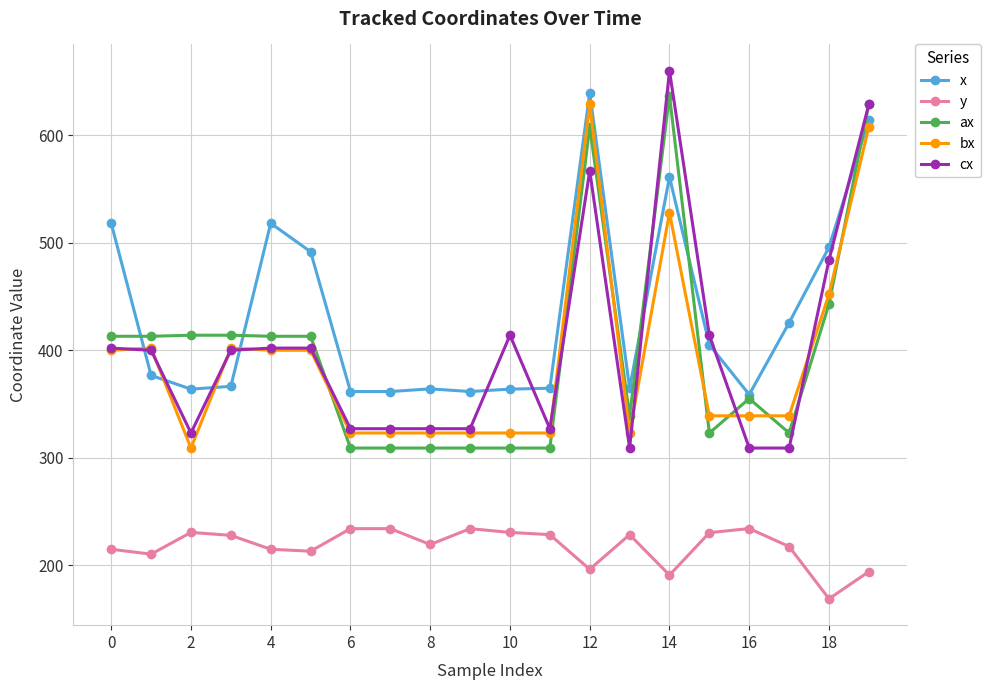

What is the smallest value displayed?

168.8